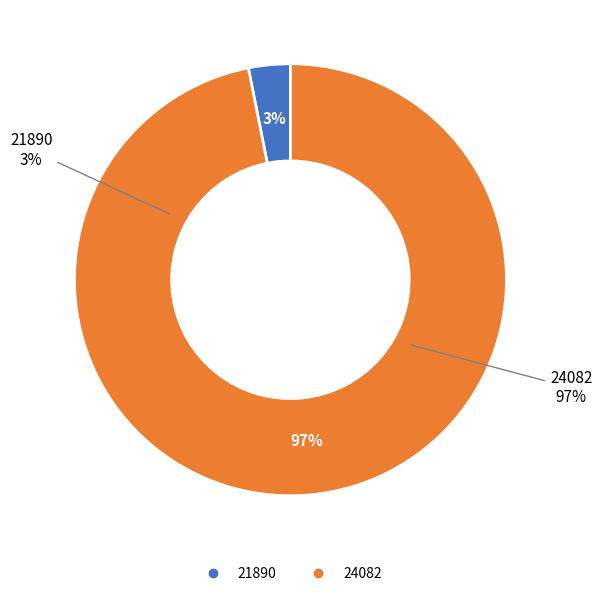

To the nearest percent, what percentage of the pie is 24082?

97%